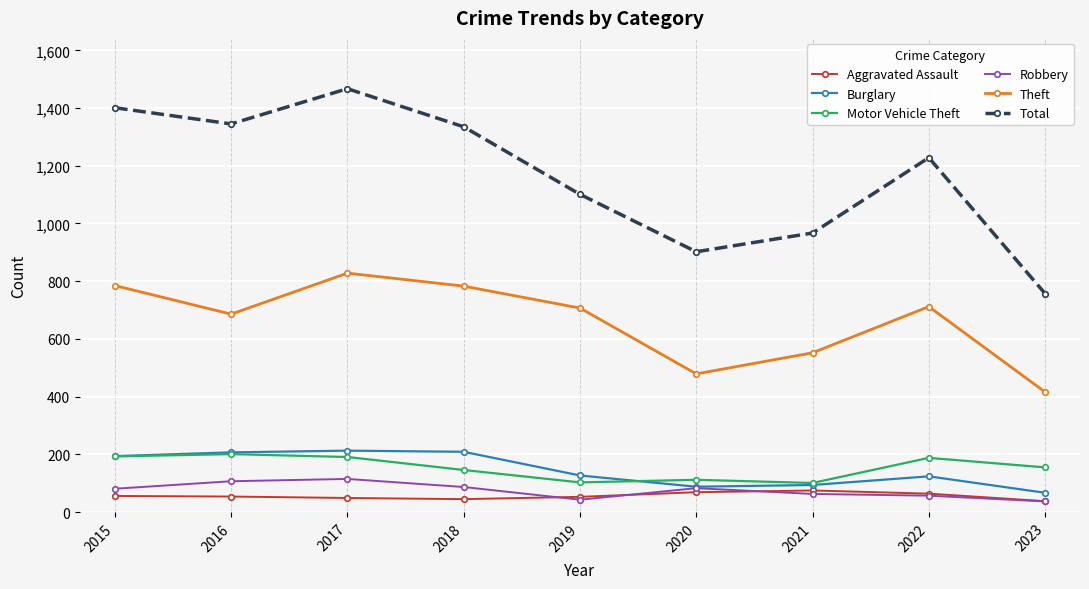

Which series changed the most between 2017 and 2022?

Total